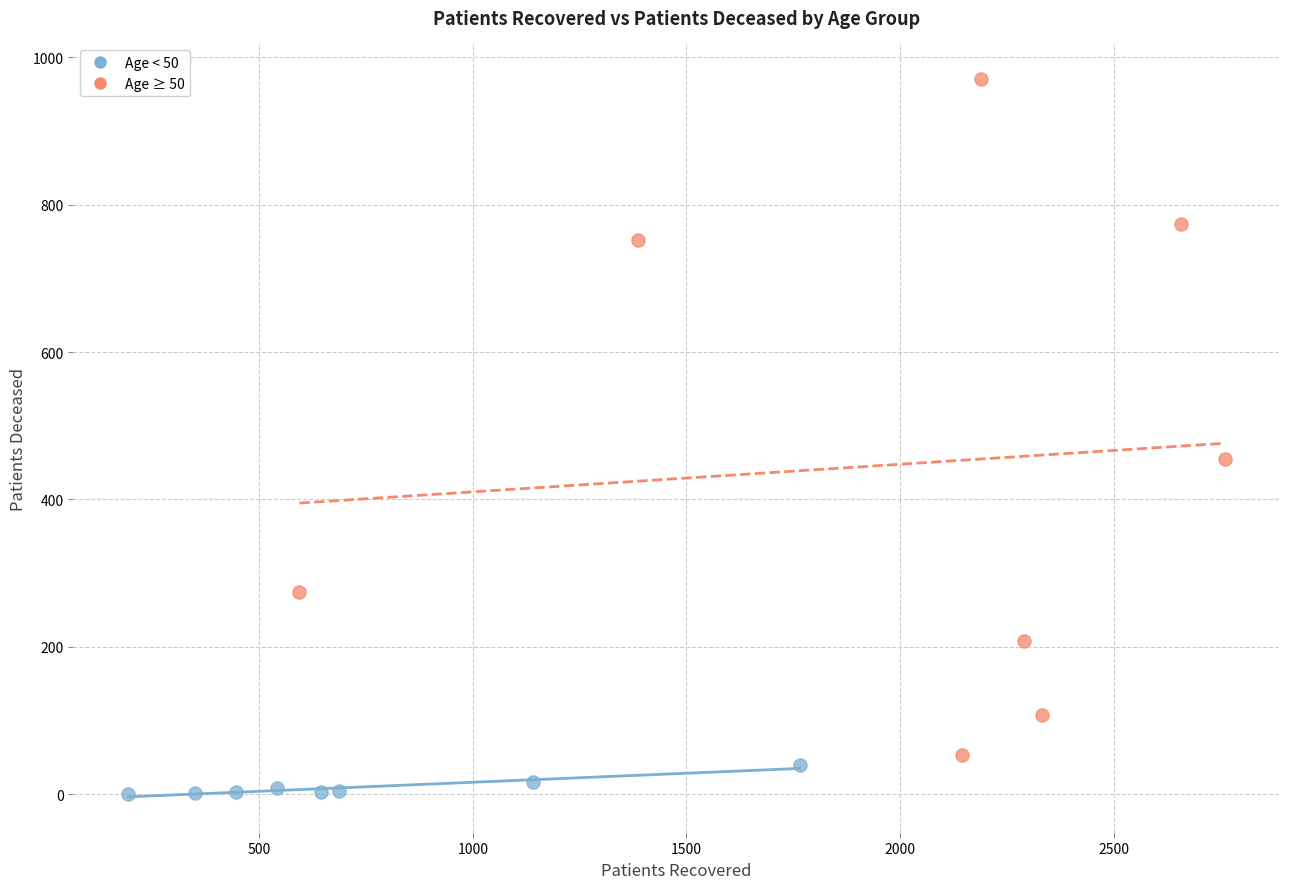

Which series has the widest spread of Y values?

Age ≥ 50